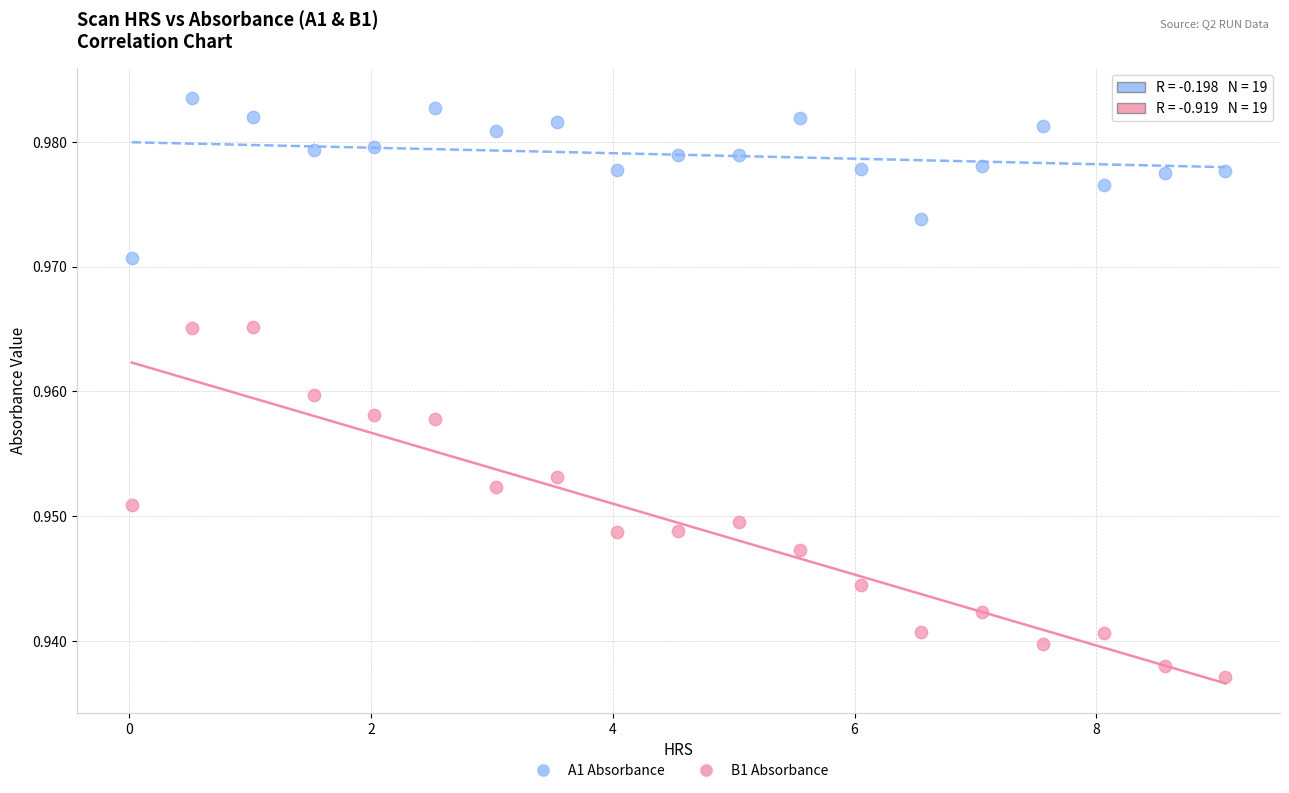

Which series contains the lowest Y value?

B1 Absorbance